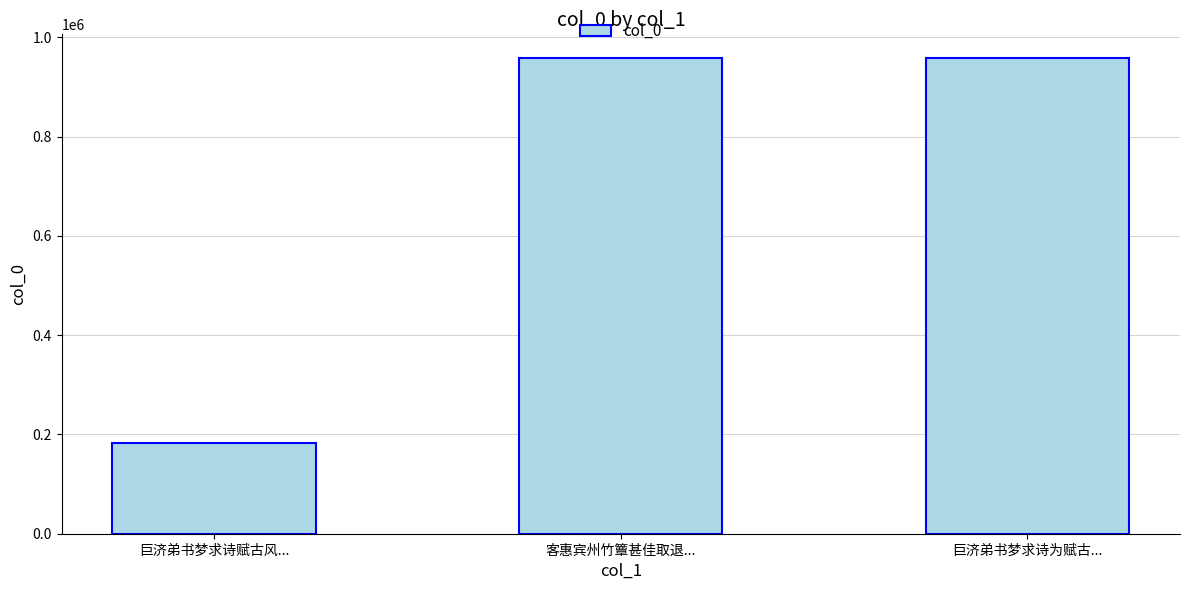

What is the difference between the maximum and minimum values?

776330